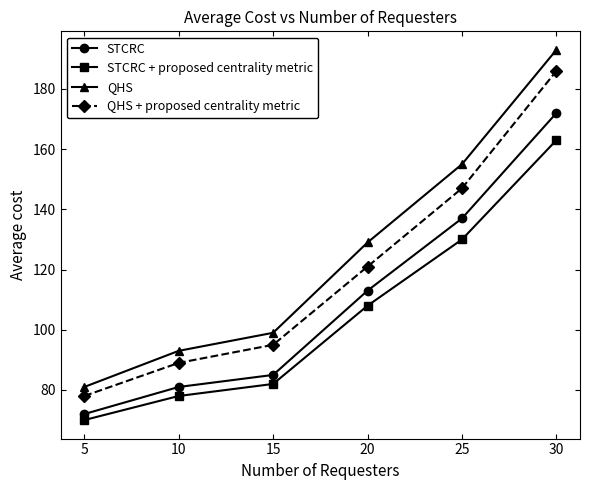

What are all the series names shown in the legend?

STCRC, STCRC + proposed centrality metric, QHS, QHS + proposed centrality metric